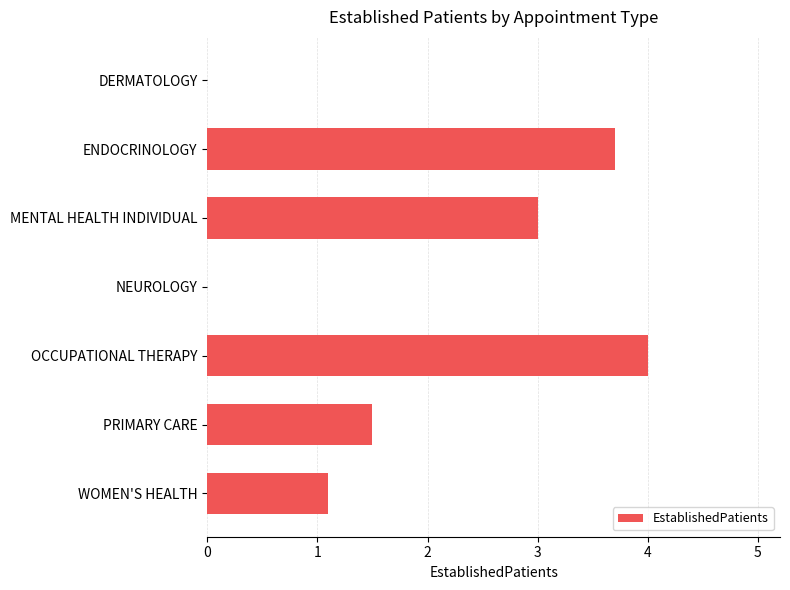

How many categories are shown in the chart?

7